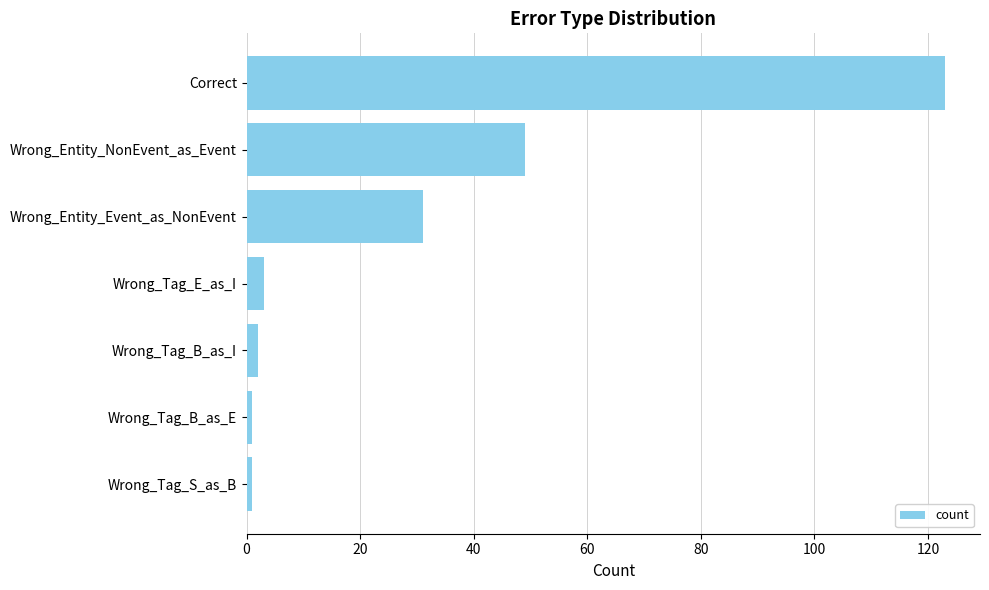

Reading top to bottom, transcribe all the data shown in this chart.

123	49	31	3	2	1	1